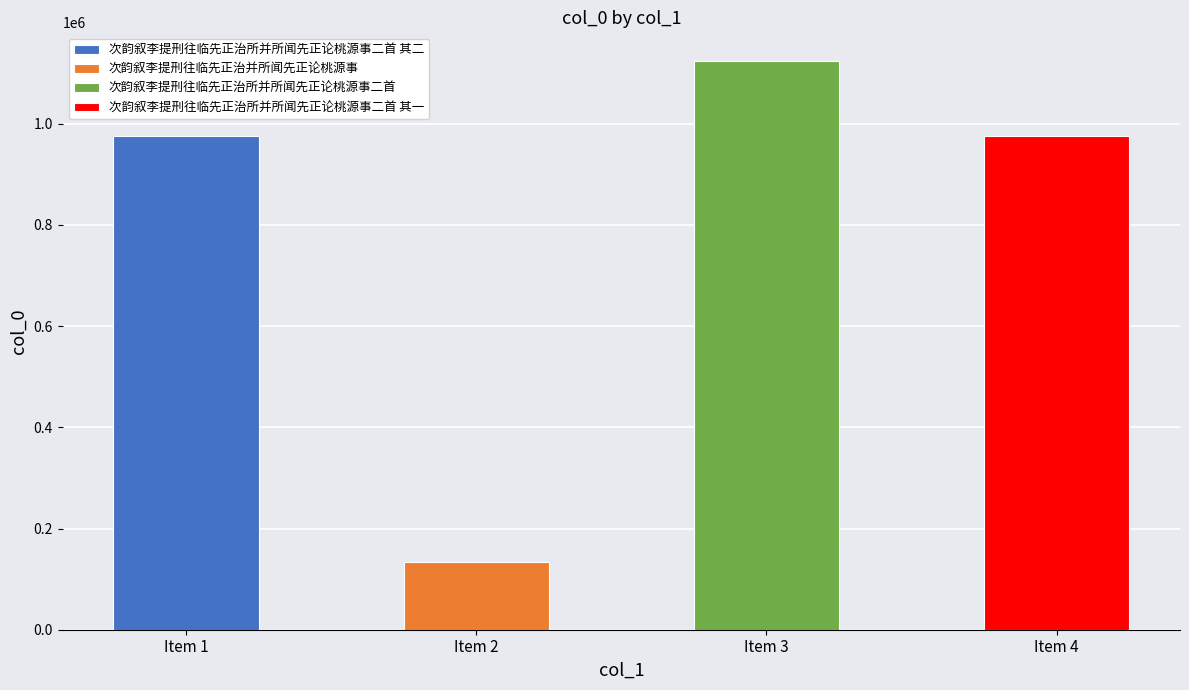

What is the sum of all values?

3207903